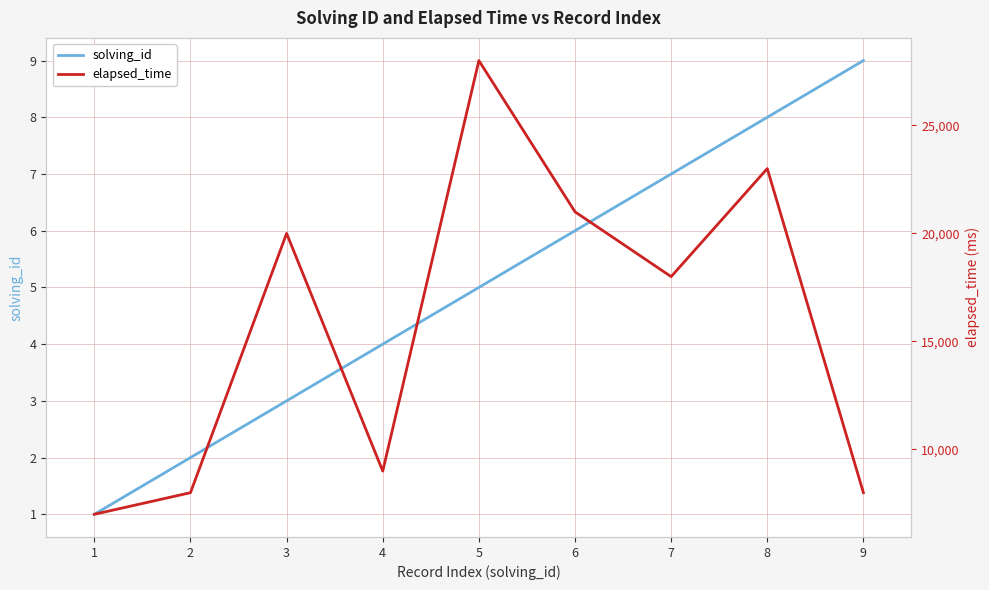

True or false: elapsed_time has a value of 12974 at 2.

False